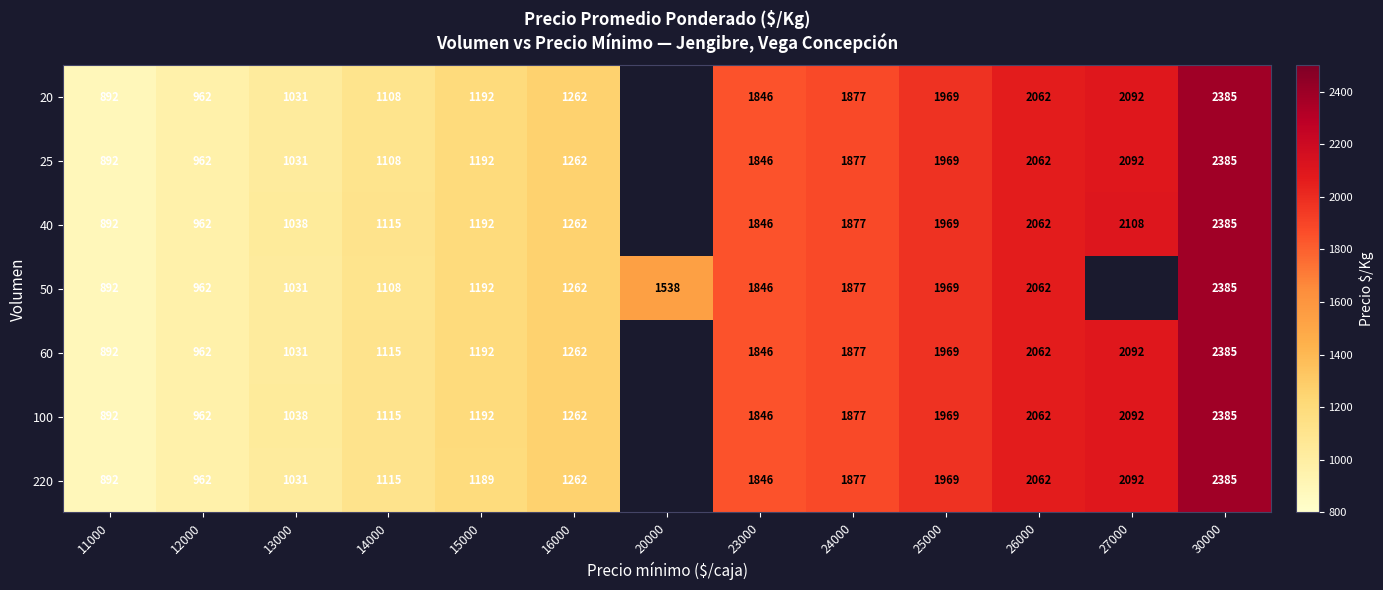

The 100 series shows 962 at 12000. True or false?

True